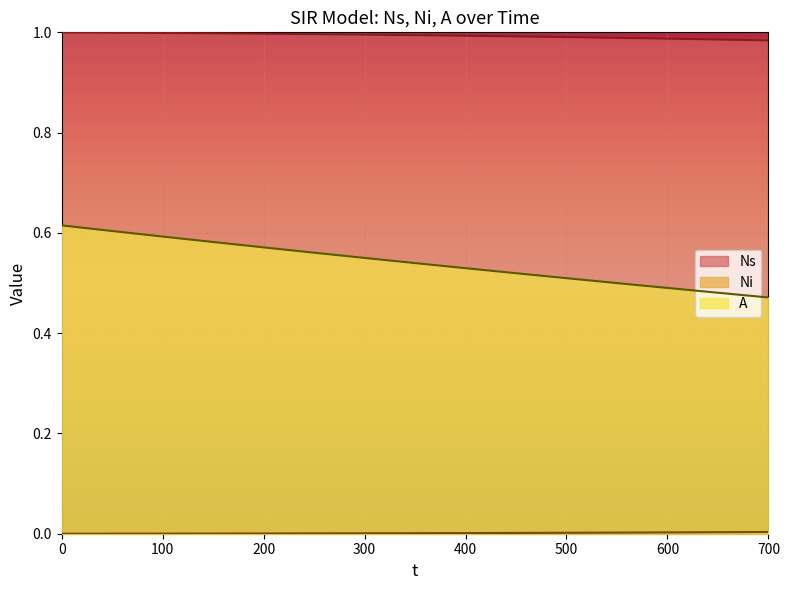

The Ns series shows 1.0 at 200. True or false?

True